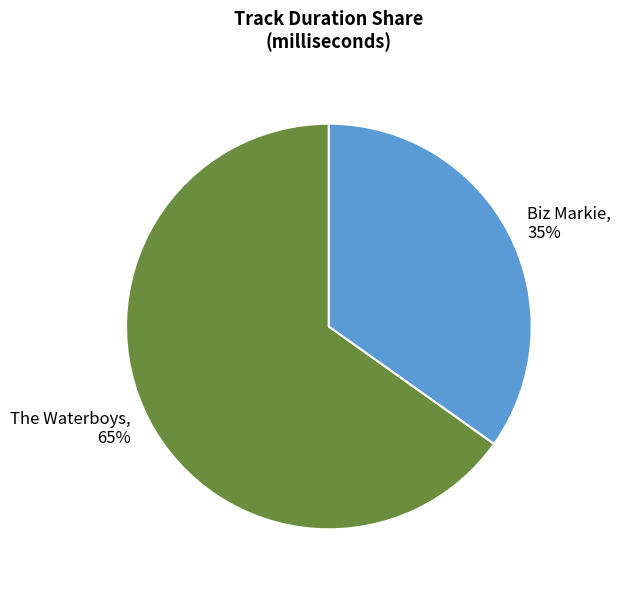

To the nearest percent, what is the combined percentage of Biz Markie and The Waterboys?

100%